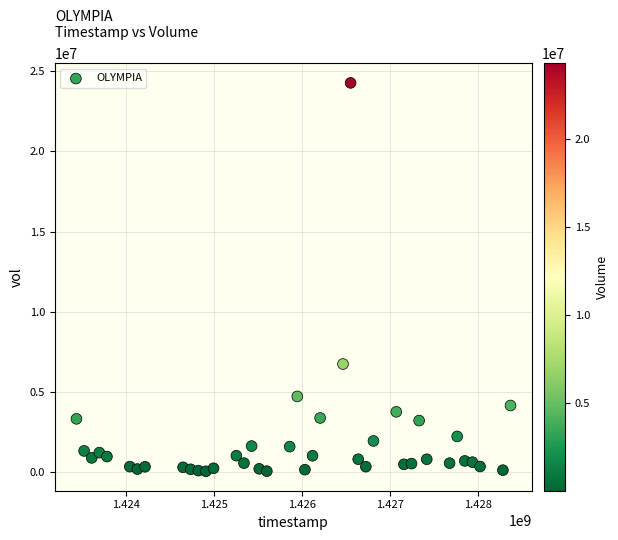

What Y value in the scatter plot is closest to 12151750?

6720800